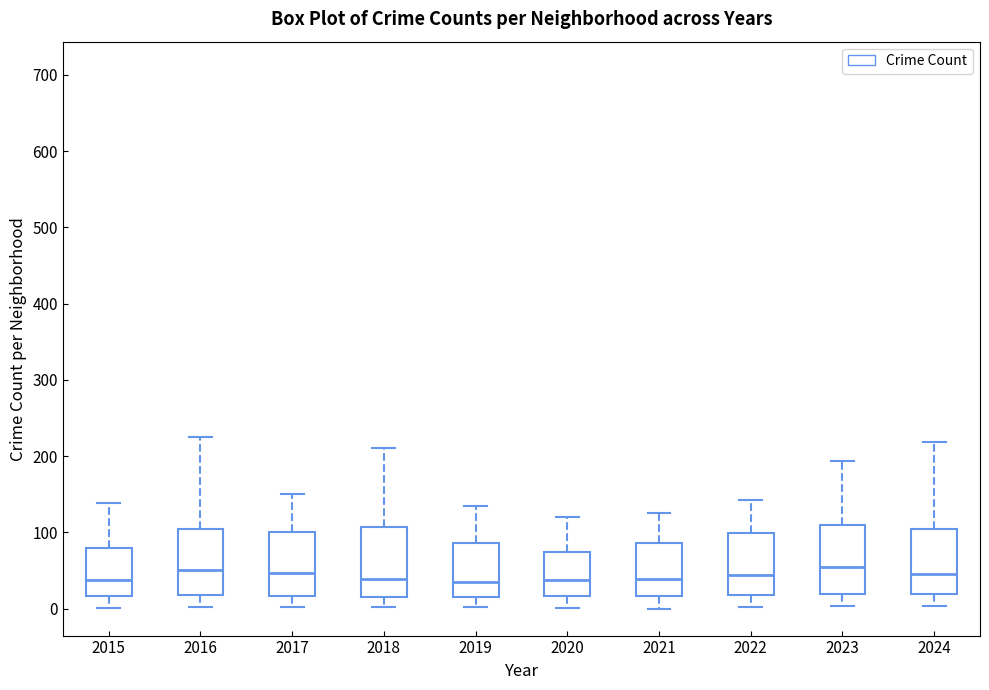

Reading left to right, read every box against the y-axis: the position of its median line, the range the box covers, and the ends of its whiskers. The values are not printed on the chart, so give them approximately, as read against the axis.

2015: median 40, box 20 to 80, whiskers 0 to 140
2016: median 50, box 20 to 100, whiskers 0 to 230
2017: median 50, box 20 to 100, whiskers 0 to 150
2018: median 40, box 20 to 110, whiskers 0 to 210
2019: median 40, box 20 to 90, whiskers 0 to 130
2020: median 40, box 20 to 70, whiskers 0 to 120
2021: median 40, box 20 to 90, whiskers 0 to 130
2022: median 40, box 20 to 100, whiskers 0 to 140
2023: median 60, box 20 to 110, whiskers 0 to 190
2024: median 50, box 20 to 110, whiskers 0 to 220